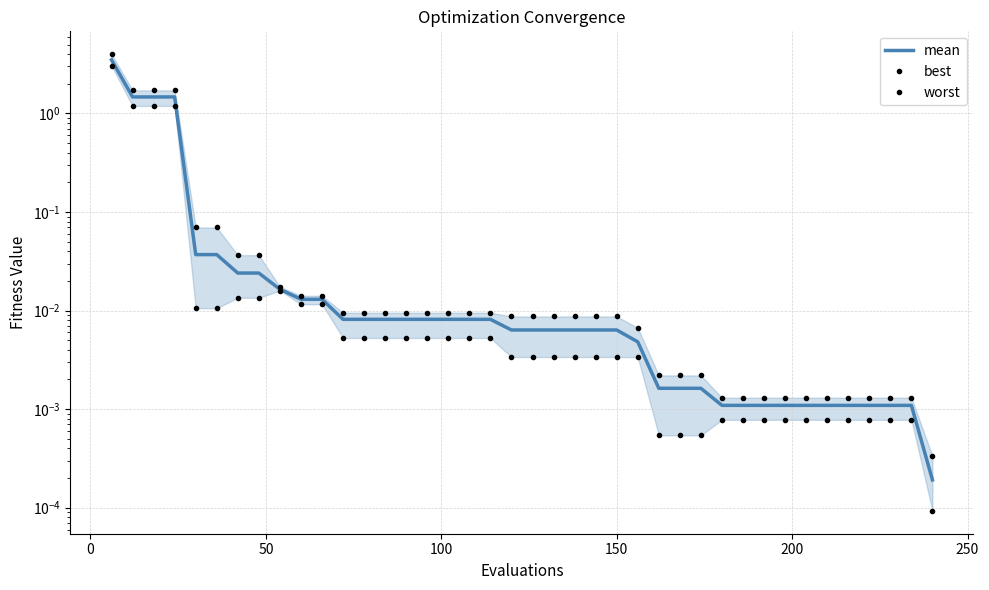

What is the difference between the maximum and minimum values in the worst series?

4.0